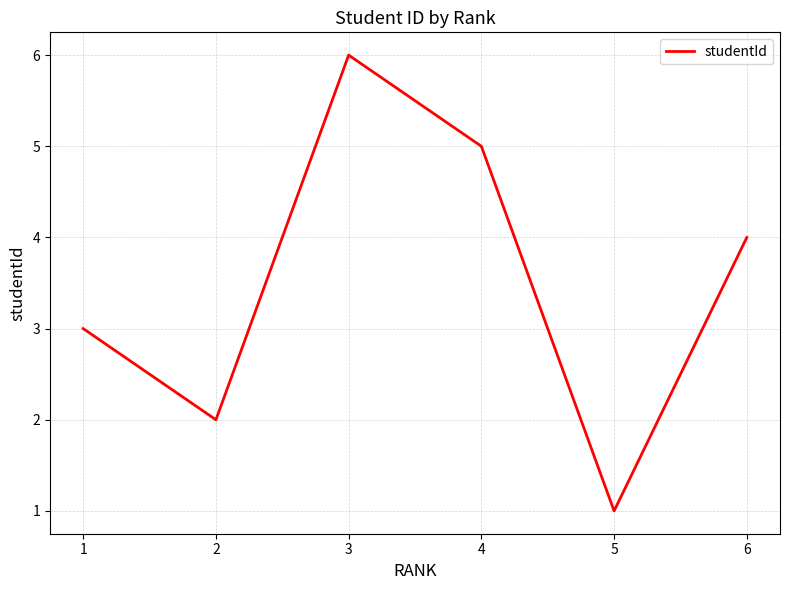

Reading right to left, transcribe all the data shown in this chart.

4	1	5	6	2	3